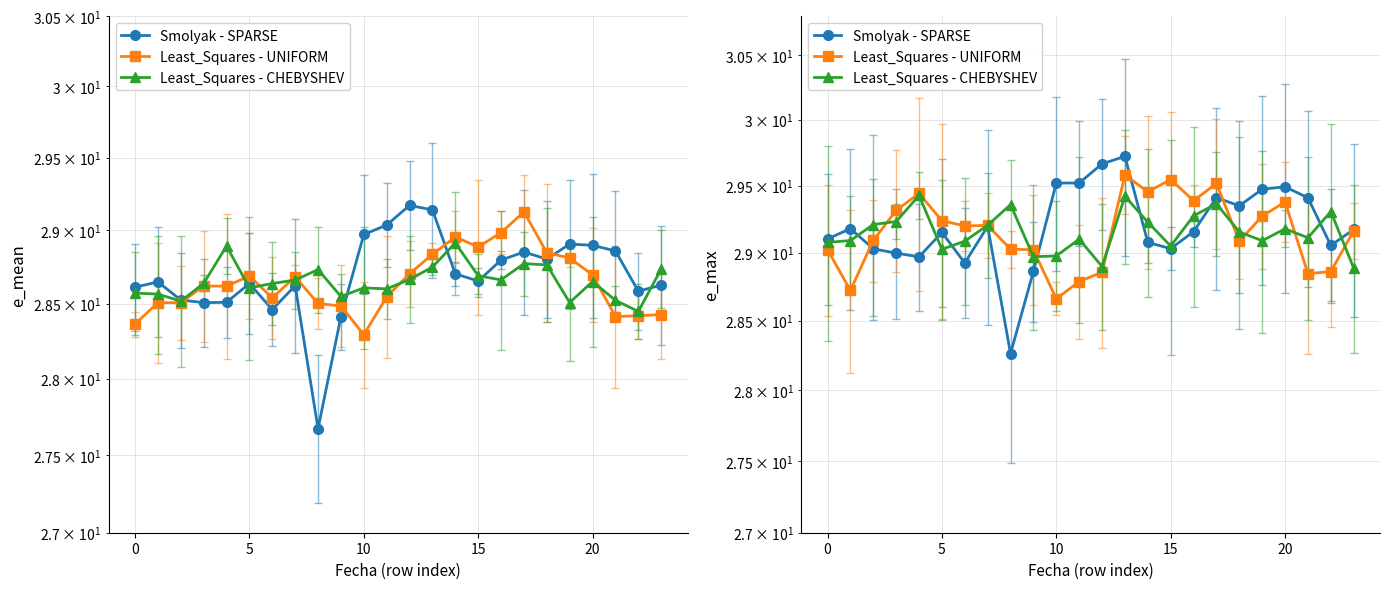

What is the difference between the maximum and second lowest values in the Least_Squares - CHEBYSHEV series?

0.5